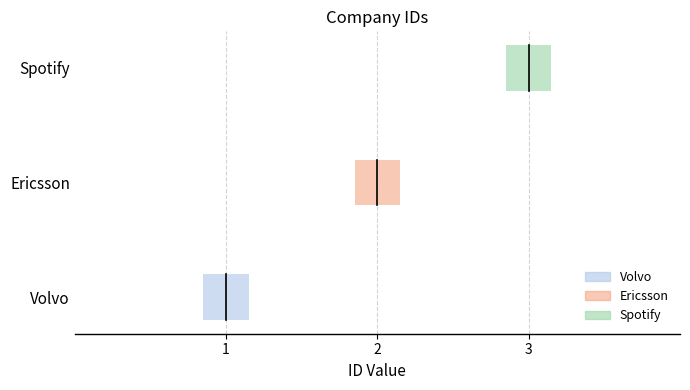

At which label is the value closest to 2?

Ericsson